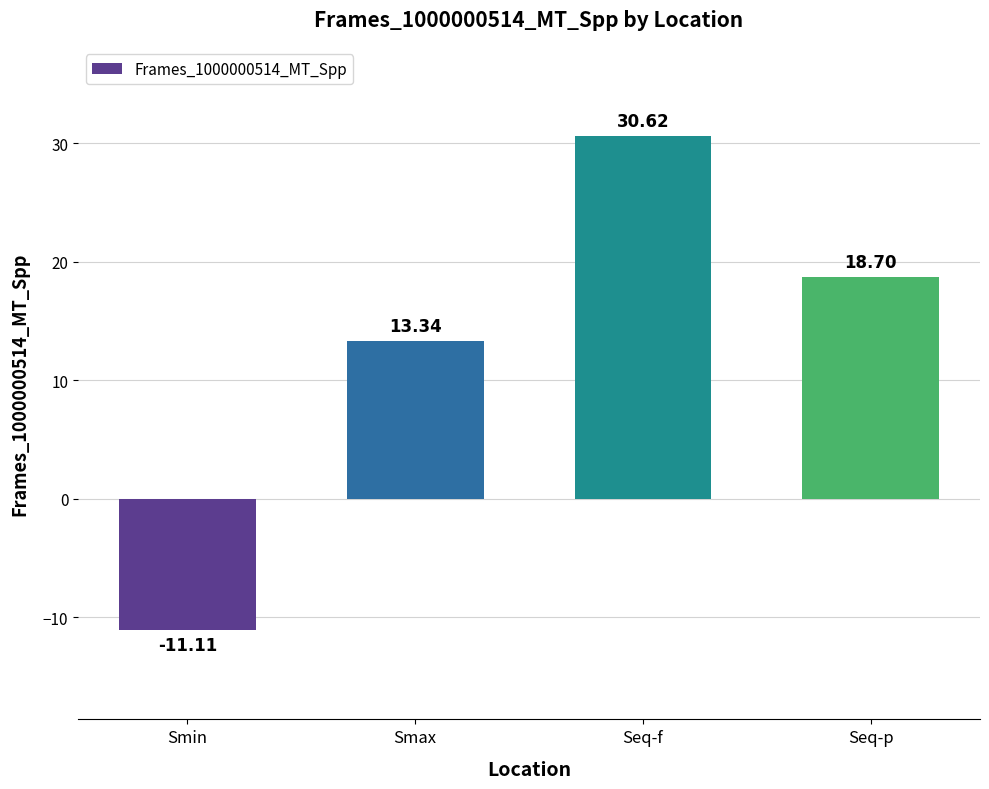

Where is the data nearest to the value 9?

Smax